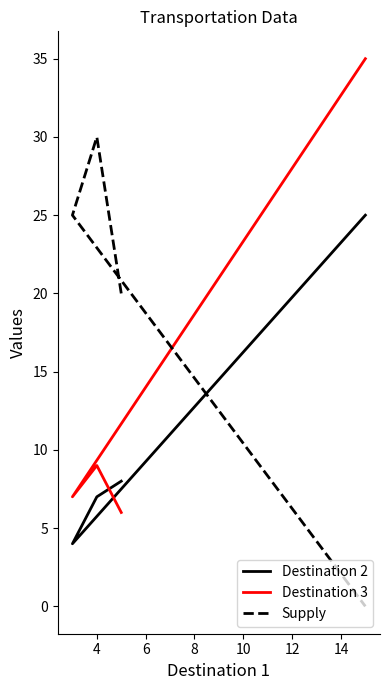

What is the difference between the highest and lowest values at 8?

35